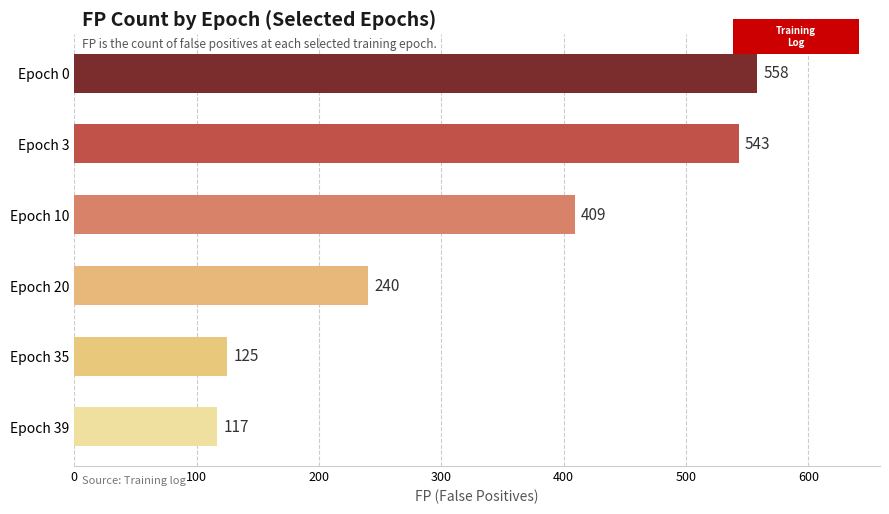

List the labels in order of value, largest first.

Epoch 0, Epoch 3, Epoch 10, Epoch 20, Epoch 35, Epoch 39